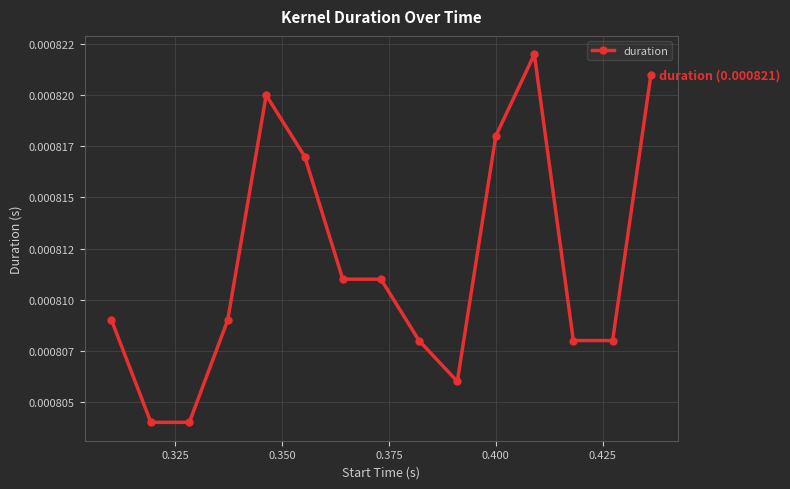

At which label is the value closest to 0?

0.325